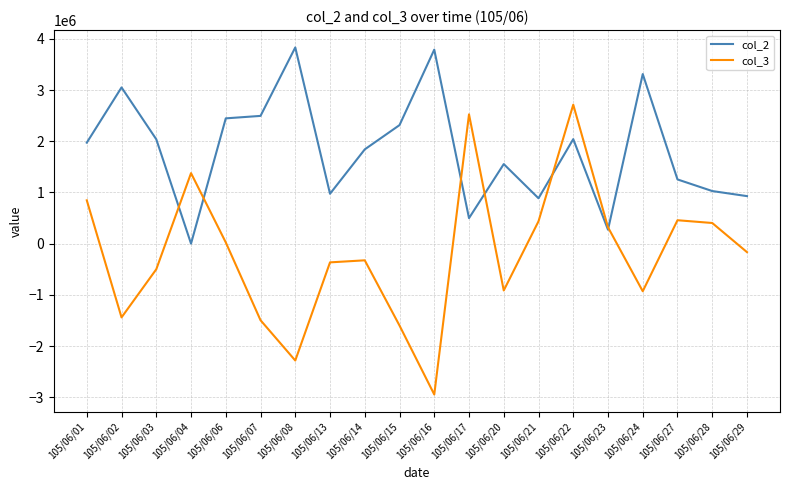

Is it true that col_3 equals -326000 at 105/06/14?

True